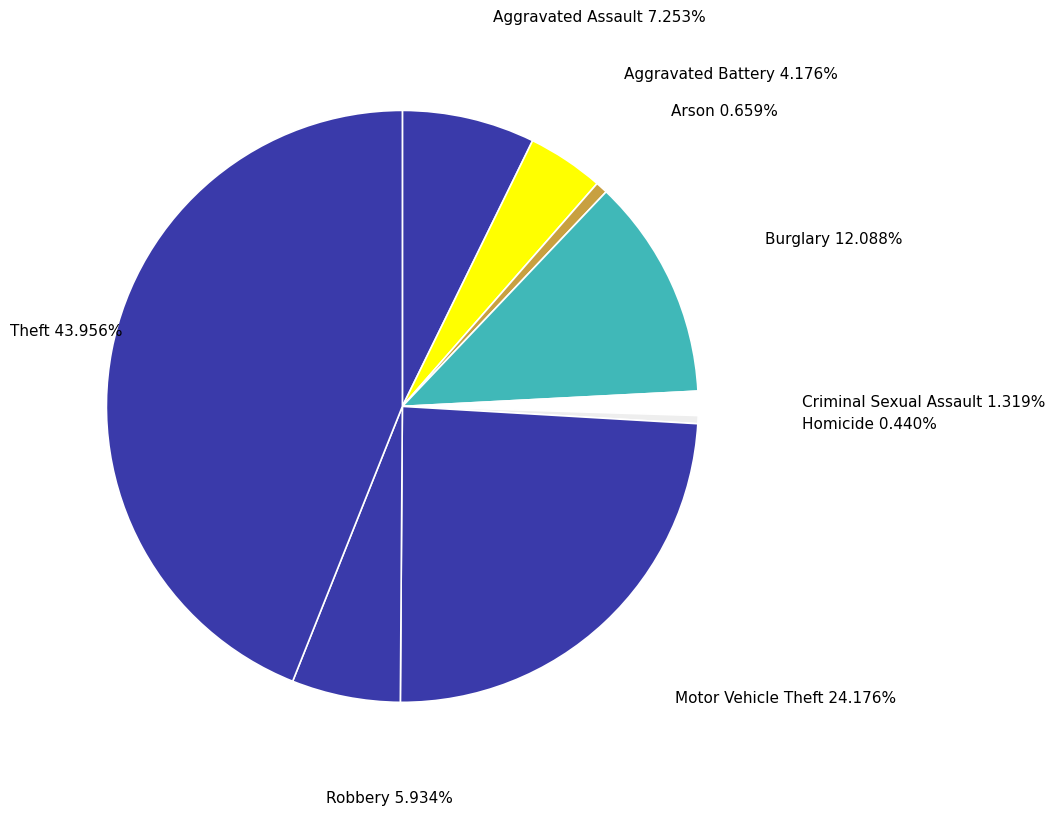

What is the total percentage of Theft and Robbery?

49.9%